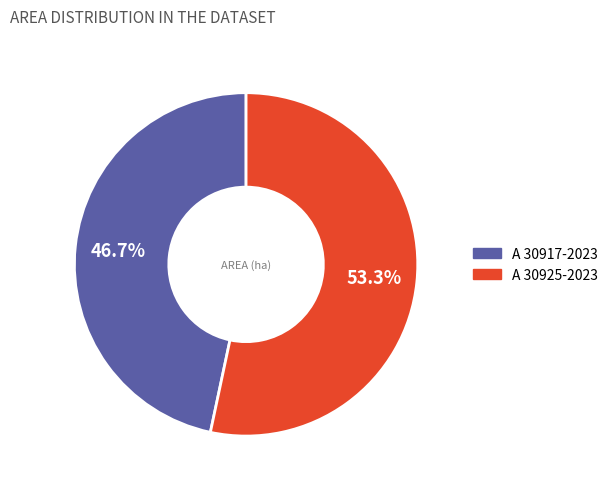

Which category accounts for the majority?

A 30925-2023